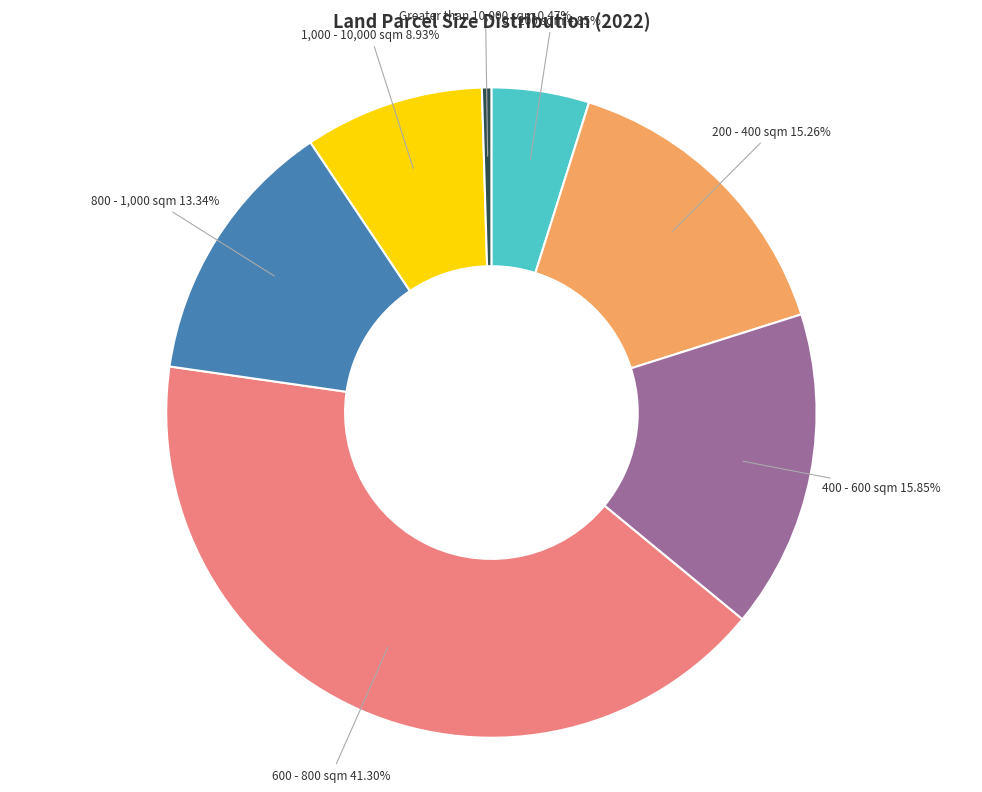

Is there any slice that represents more than half of the pie?

No